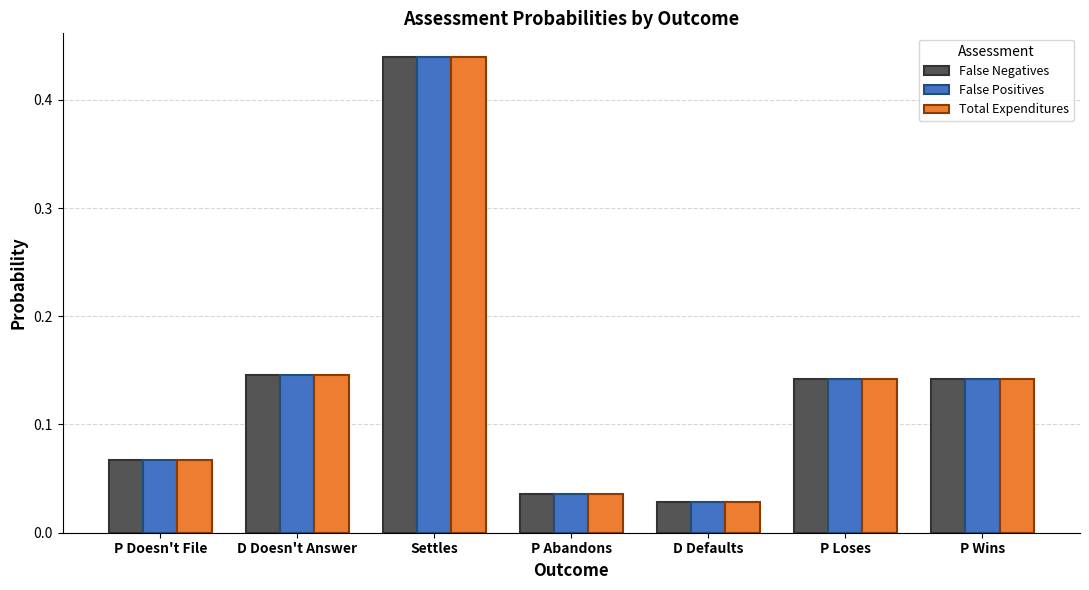

True or false: False Positives has a value of 0.1 at Settles.

False